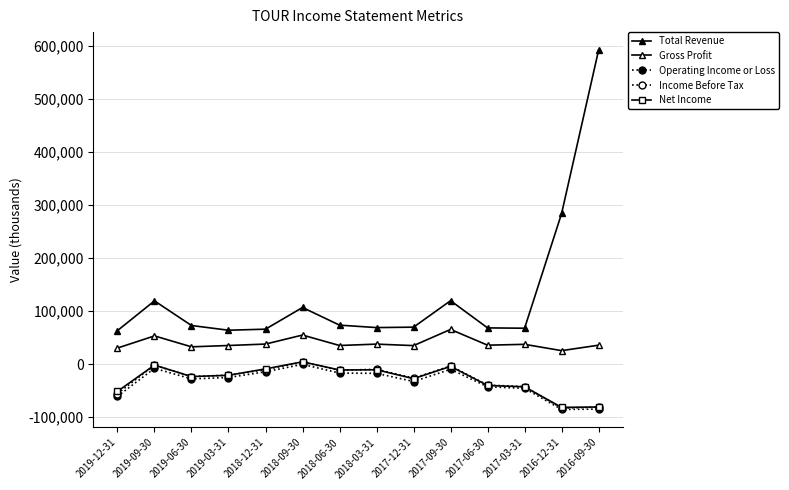

At how many categories does at least one series exceed 197738?

2